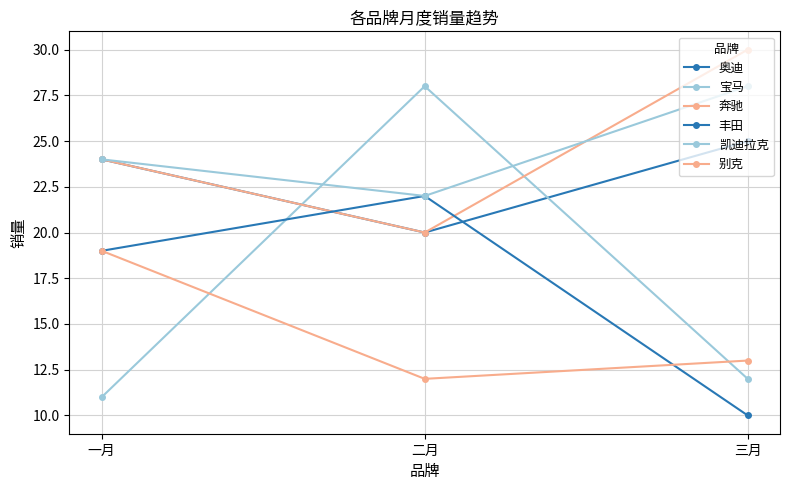

Does the chart have visible grid lines?

Yes